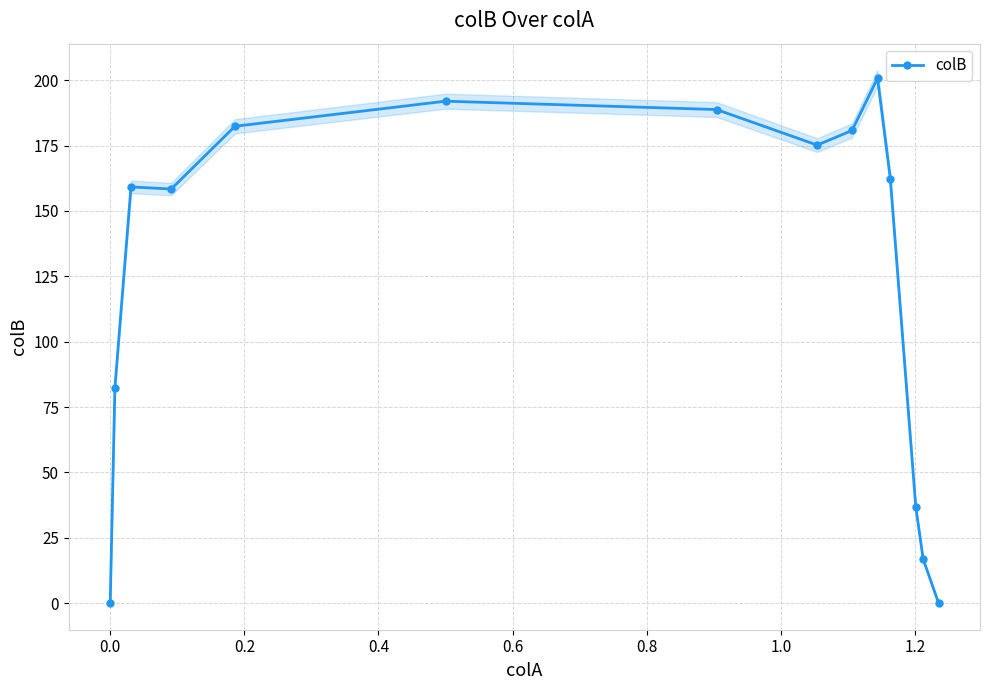

What is the value of the colB point at the 5th from the left?

182.4